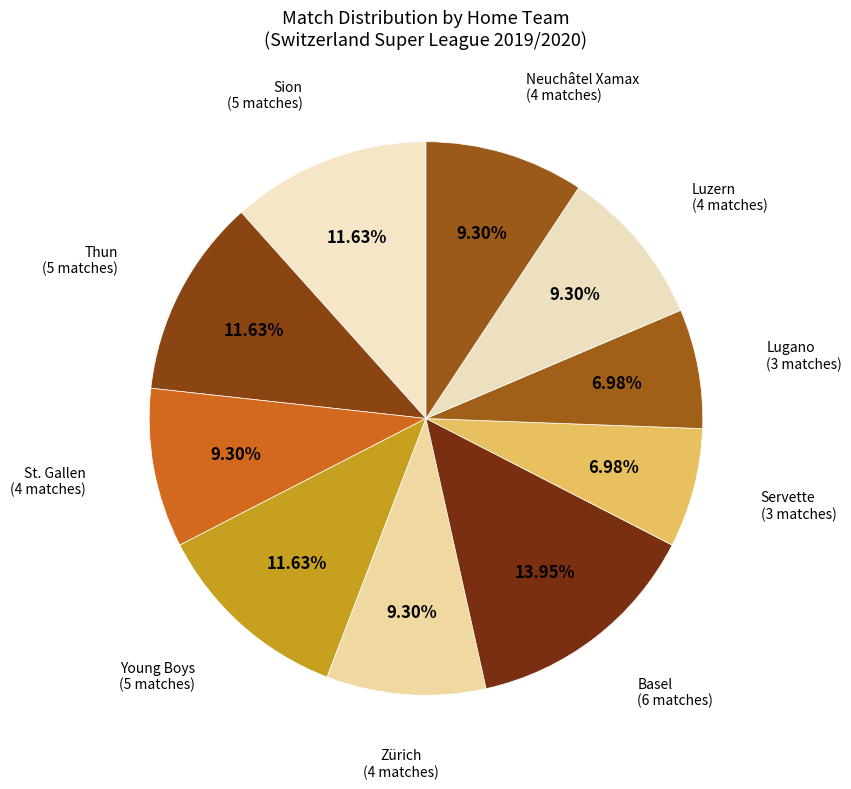

How many segments does this pie chart have?

10